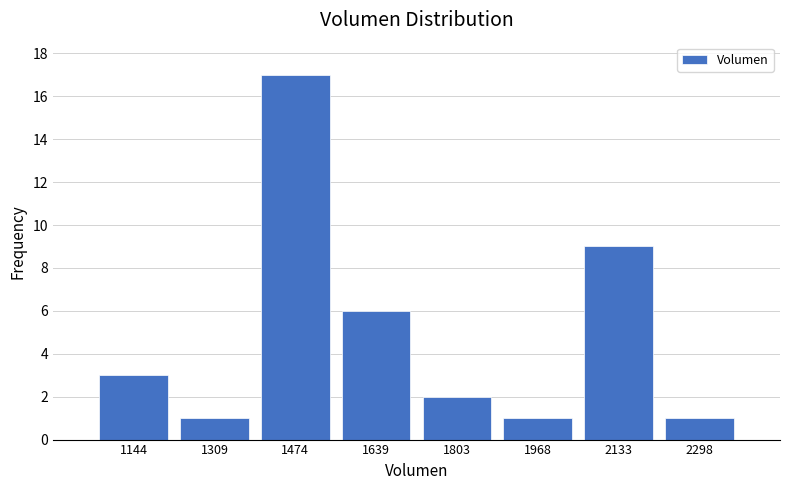

What is the height of the bar covering 2060 to 2220 on the x-axis? Neither the bar edges nor the heights are printed on the chart, so give them approximately, as read against the axes.

9